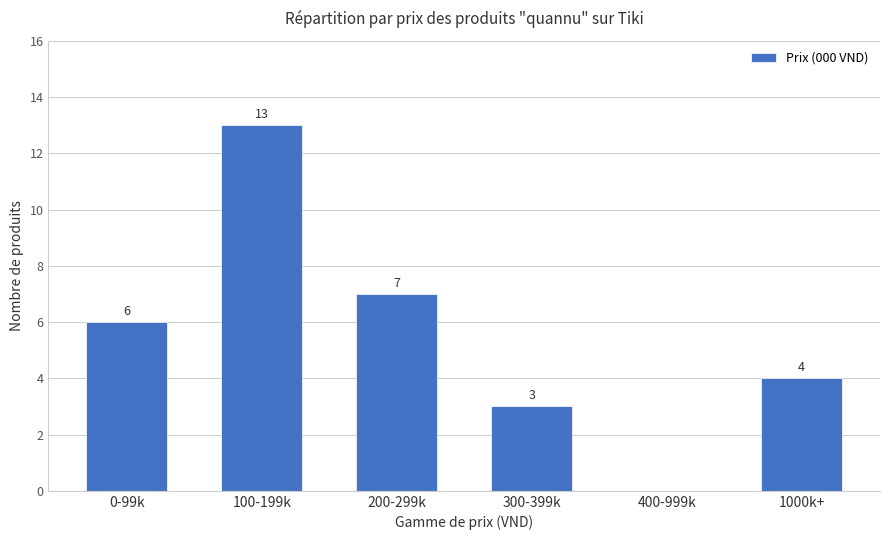

What is the maximum value shown in the chart?

13